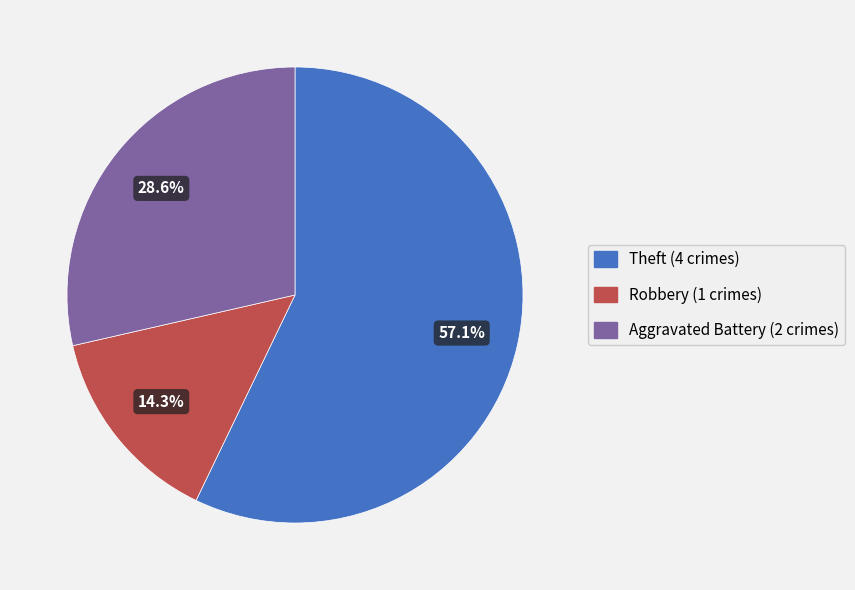

Is there a majority slice in this chart?

Yes